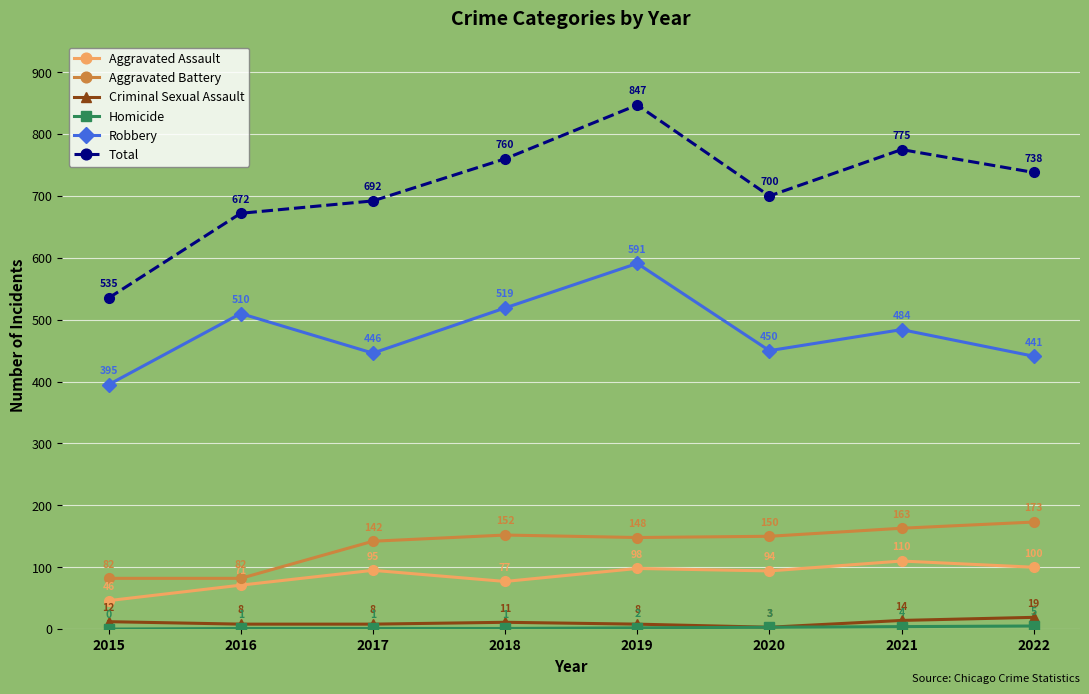

True or false: Total and Robbery intersect in this chart.

False